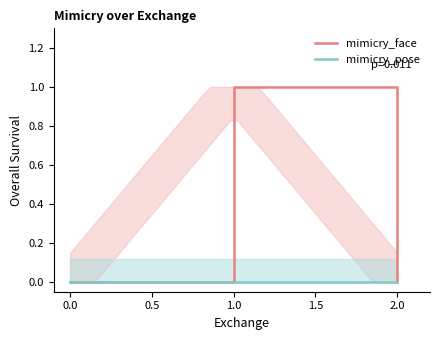

List the series in order of their overall mean, lowest first.

mimicry_pose, mimicry_face